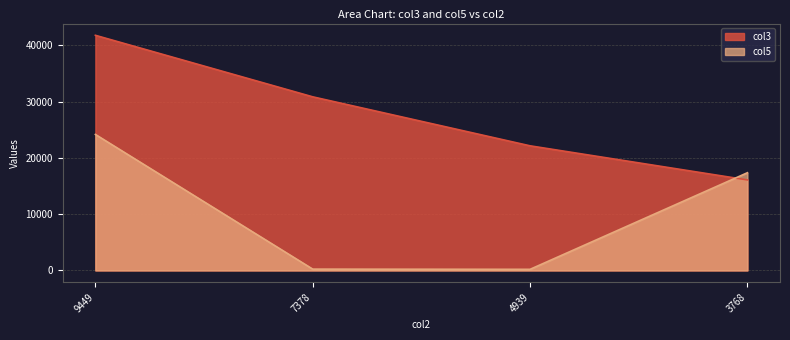

What is the difference between the second highest and second lowest values in the col5 series?

17128.0